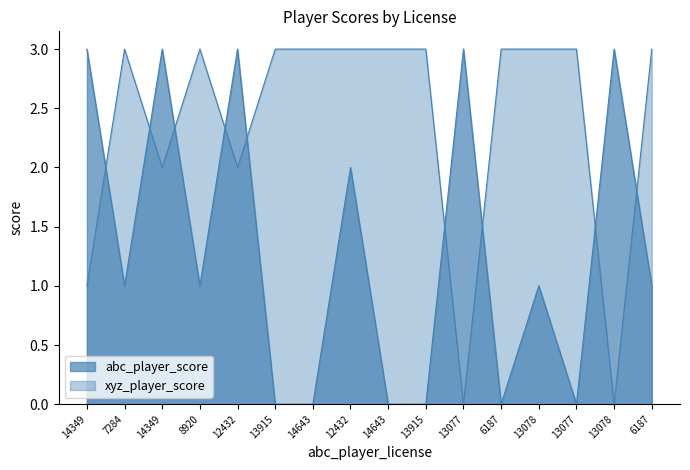

Reading left to right, list all the values displayed in this chart.

abc_player_score: 14349=3	7284=1	14349=3	8920=1	12432=3	13915=0	14643=0	12432=2	14643=0	13915=0	13077=3	6187=0	13078=1	13077=0	13078=3	6187=1
xyz_player_score: 14349=1	7284=3	14349=2	8920=3	12432=2	13915=3	14643=3	12432=3	14643=3	13915=3	13077=0	6187=3	13078=3	13077=3	13078=0	6187=3